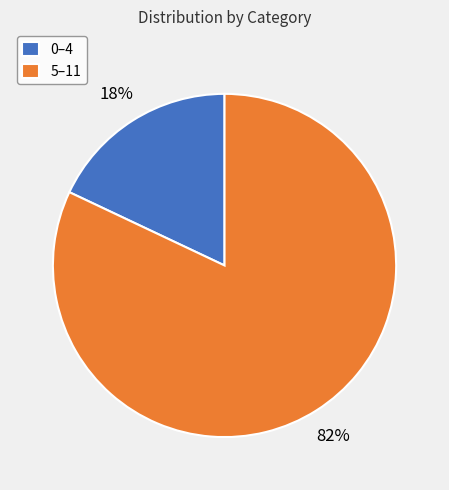

How many segments does this pie chart have?

2